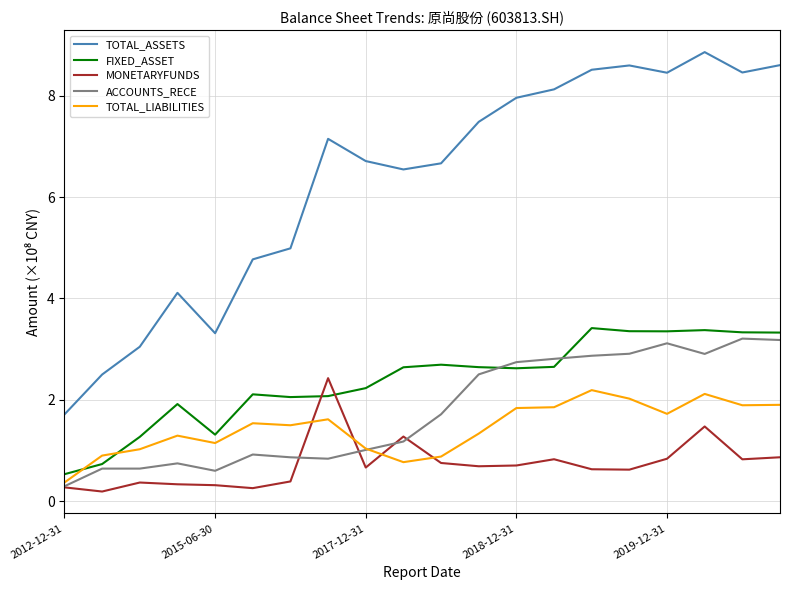

True or false: TOTAL_LIABILITIES has more than 2 points higher than both neighbors.

True